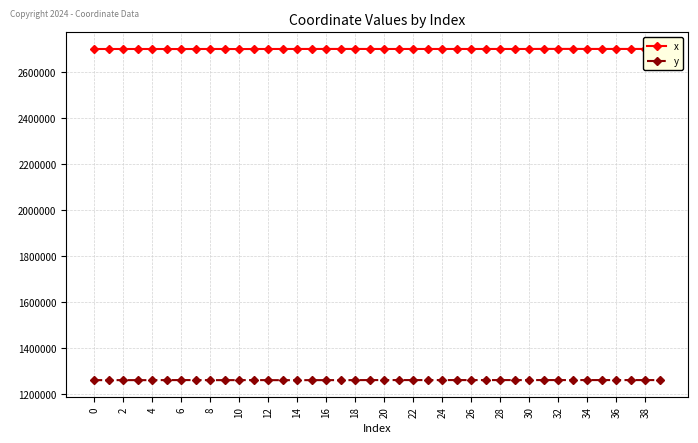

True or false: y has more than 1 points higher than both neighbors.

True